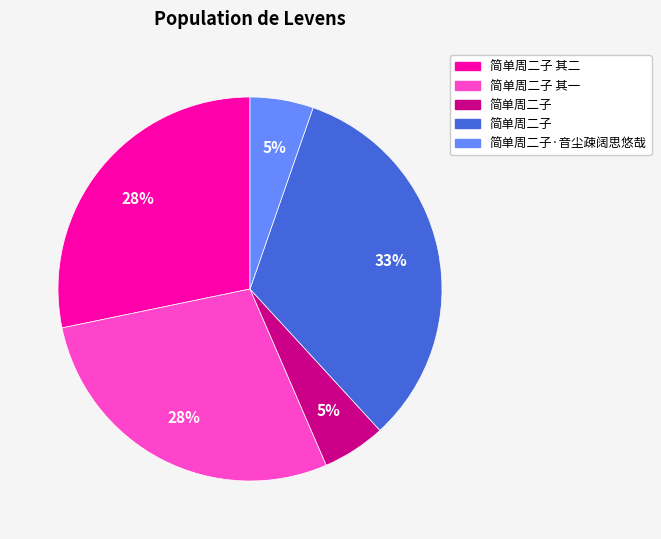

Is there any slice that represents more than half of the pie?

No